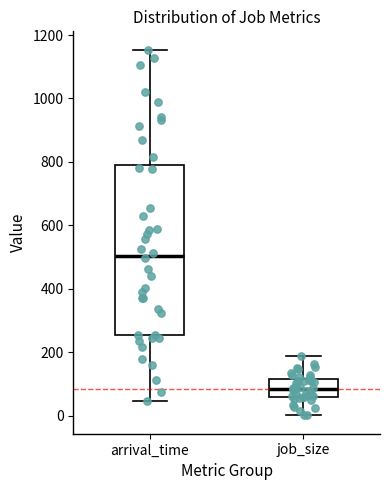

Reading left to right, read every box against the y-axis: the position of its median line, the range the box covers, and the ends of its whiskers. The values are not printed on the chart, so give them approximately, as read against the axis.

arrival_time: median 500, box 260 to 780, whiskers 40 to 1160
job_size: median 80, box 60 to 120, whiskers 0 to 180